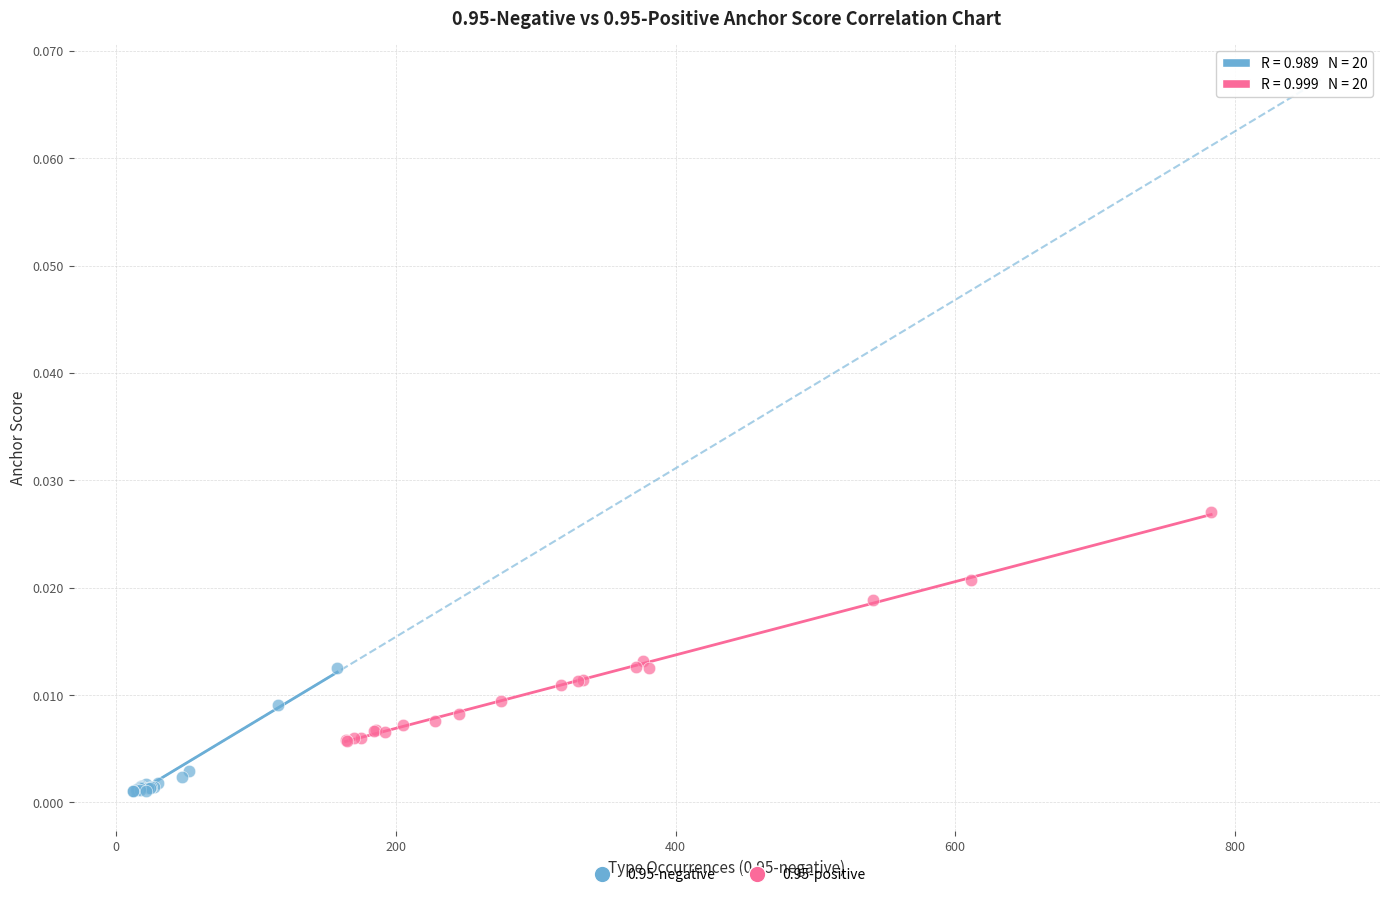

Which series reaches the minimum Y coordinate?

0.95-negative